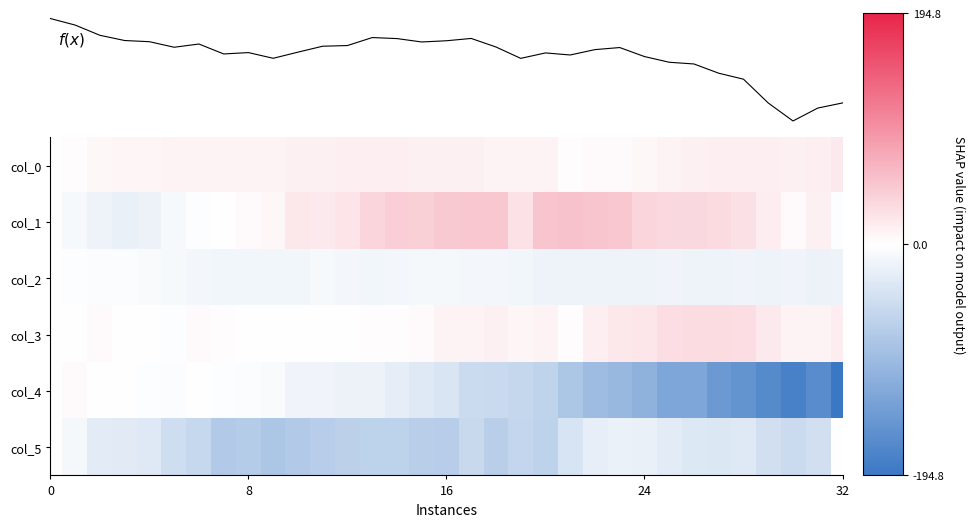

What is the maximum value for col_0?

18.7